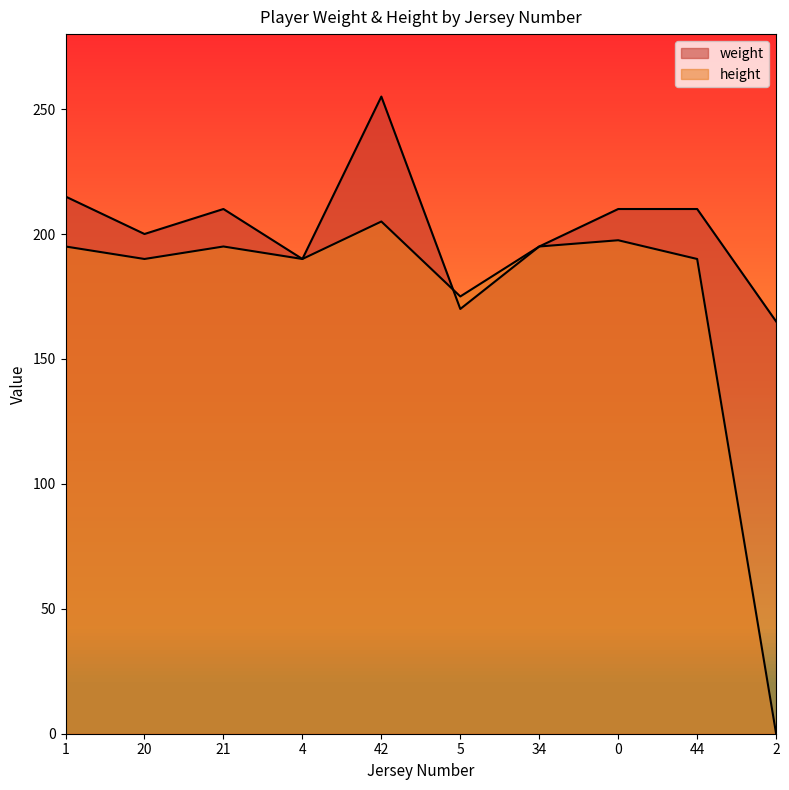

What is the difference between the height values at 5 and 42?

30.0